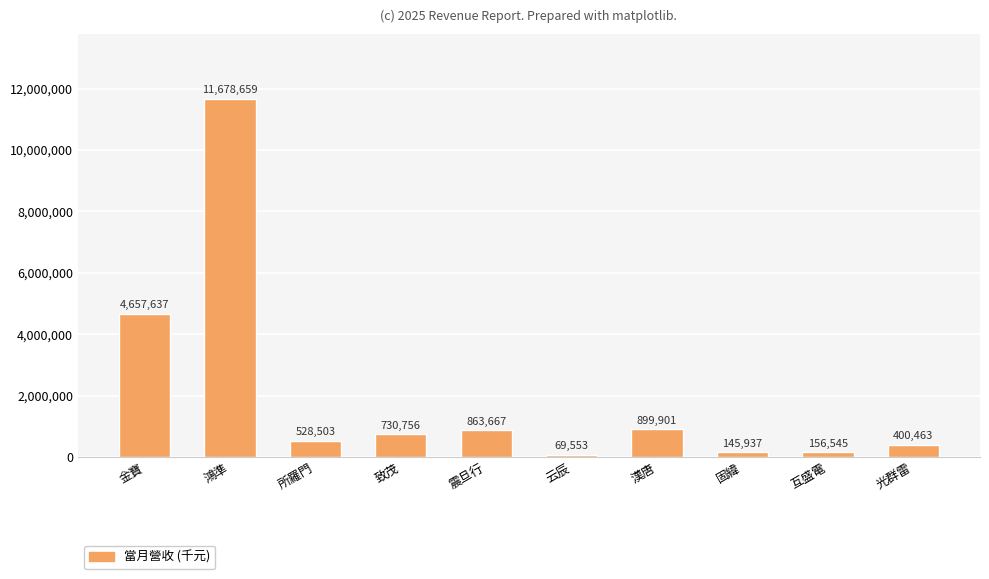

Reading right to left, transcribe all the data shown in this chart.

400463	156545	145937	899901	69553	863667	730756	528503	11678659	4657637